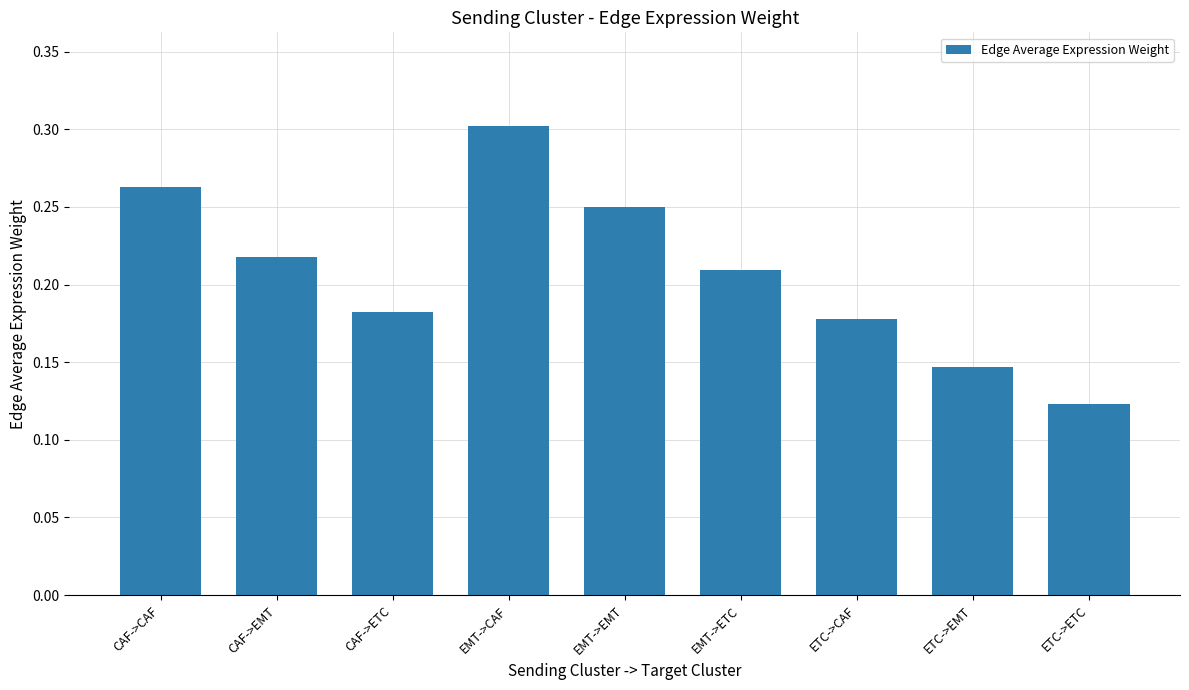

What position from the left is CAF->CAF?

1